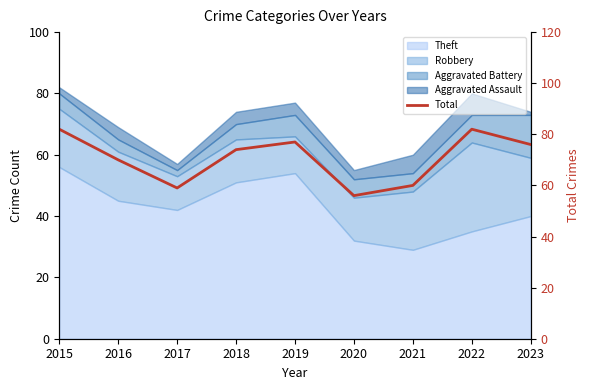

Where does the data first go above 74?

2015